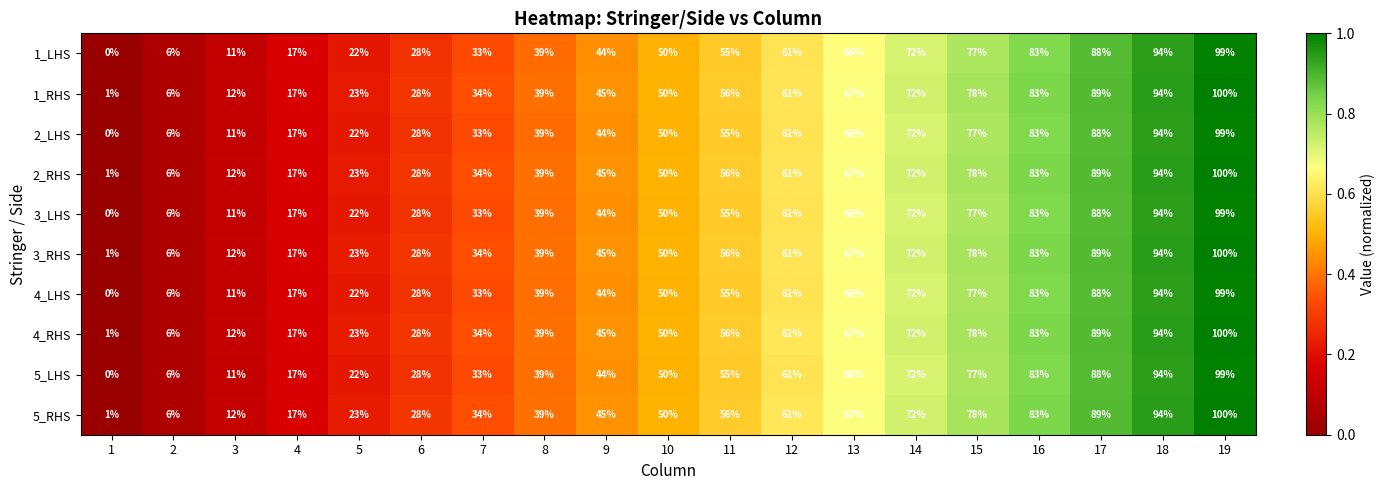

True or false: 5_RHS has a value of 61 at 12.

True